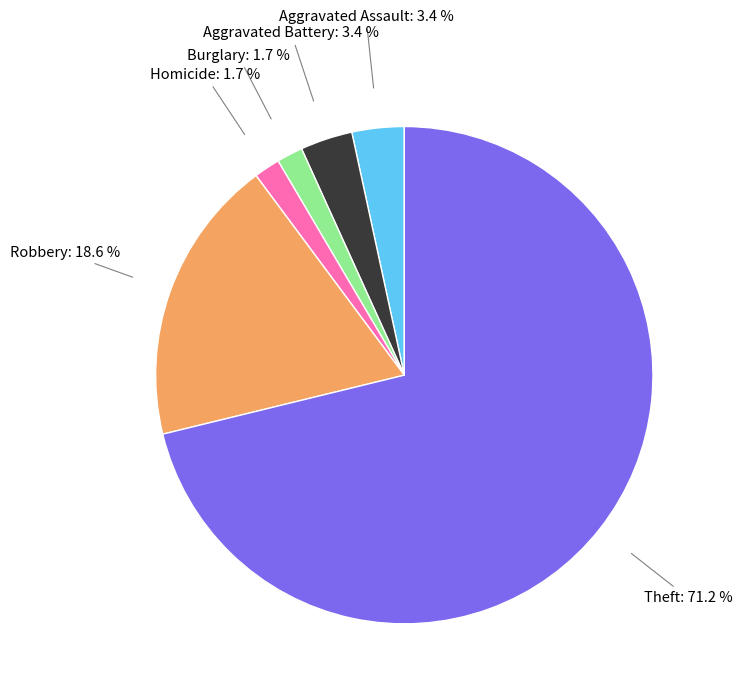

Count the number of slices in the pie.

6